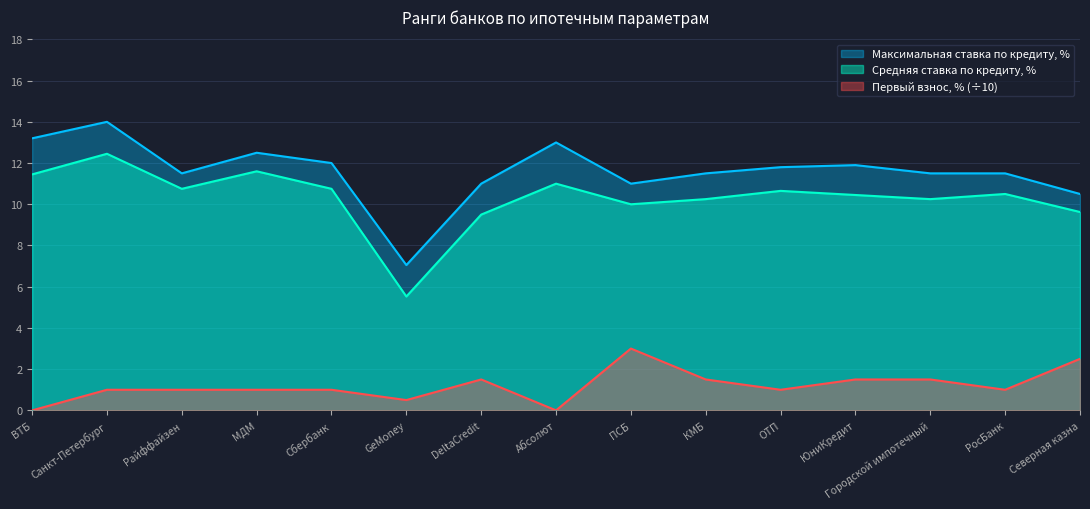

What is the total value across all series at Абсолют?

24.0